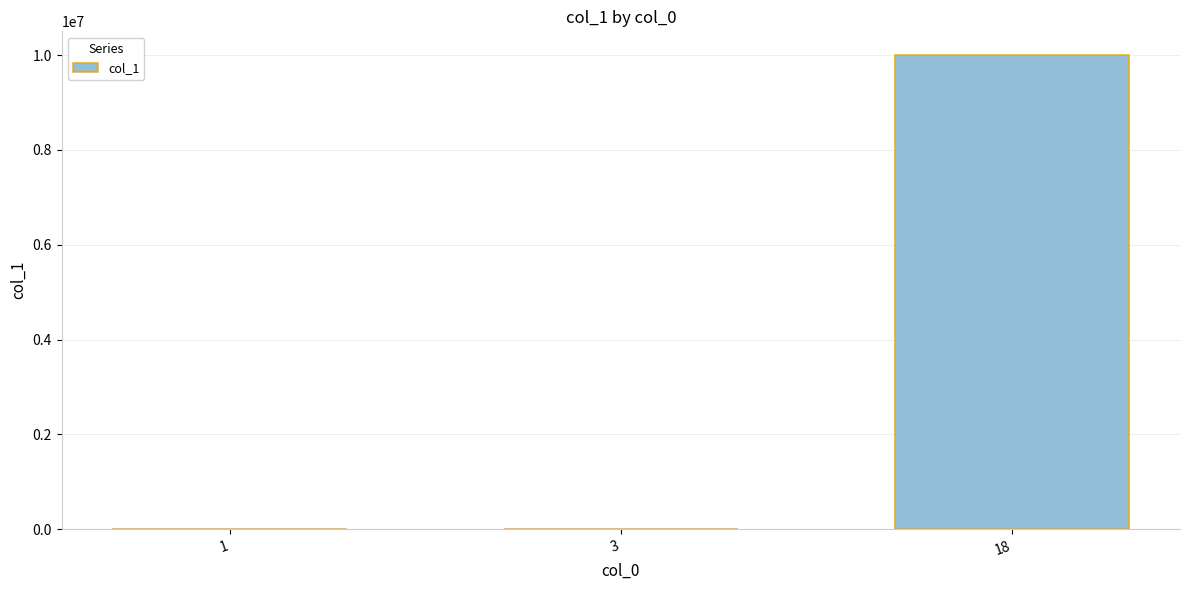

What is the difference between the values at 3 and 18?

9999976